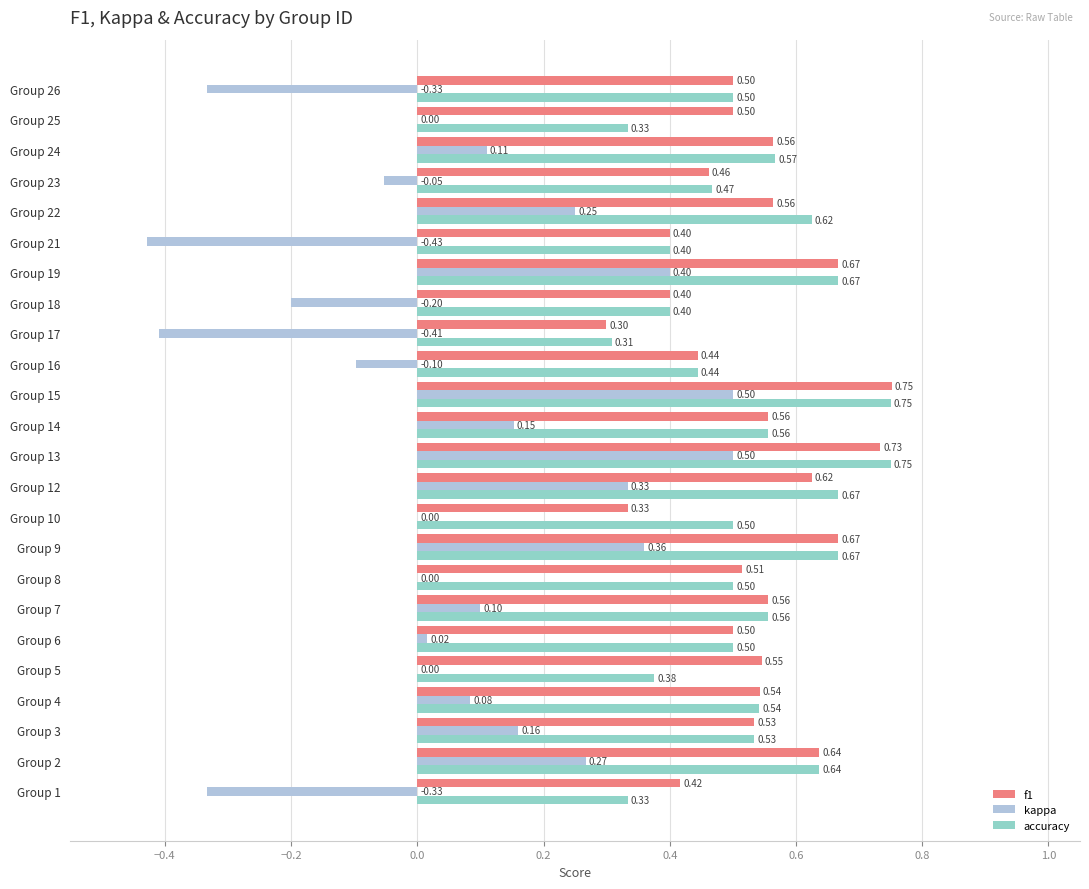

What is the total value across all series at Group 19?

1.7